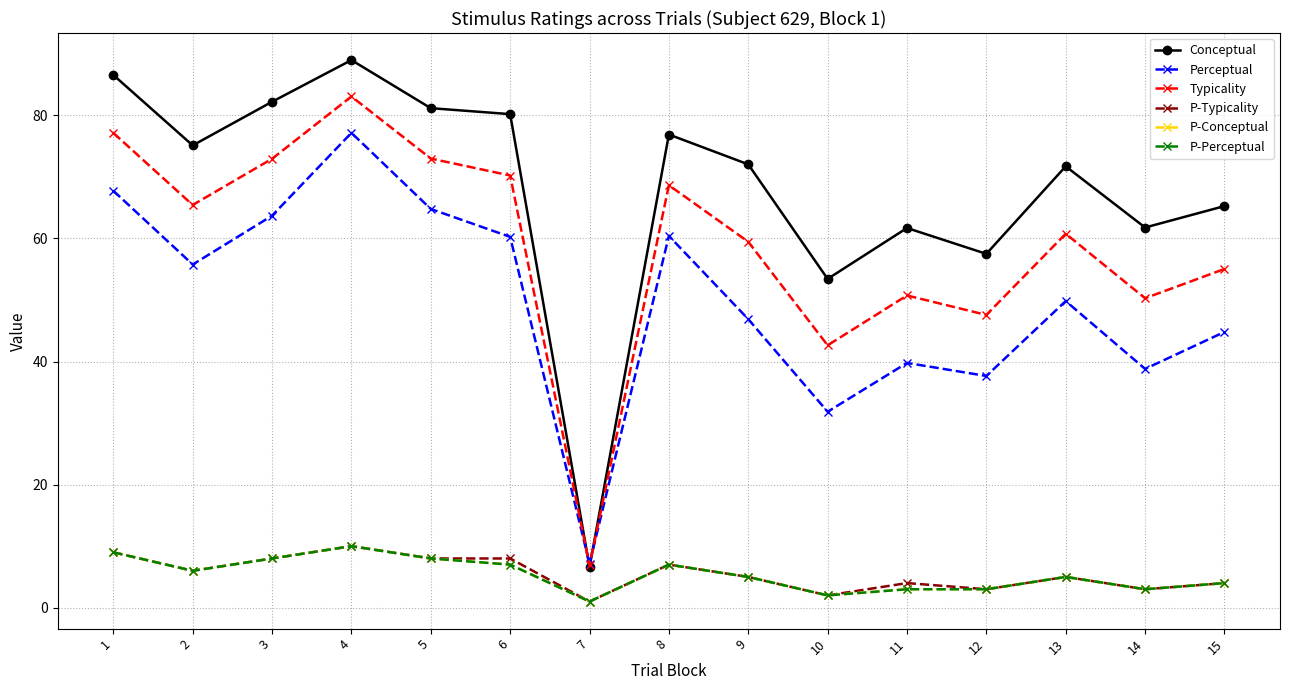

Is this an area chart (filled region under the line)?

No